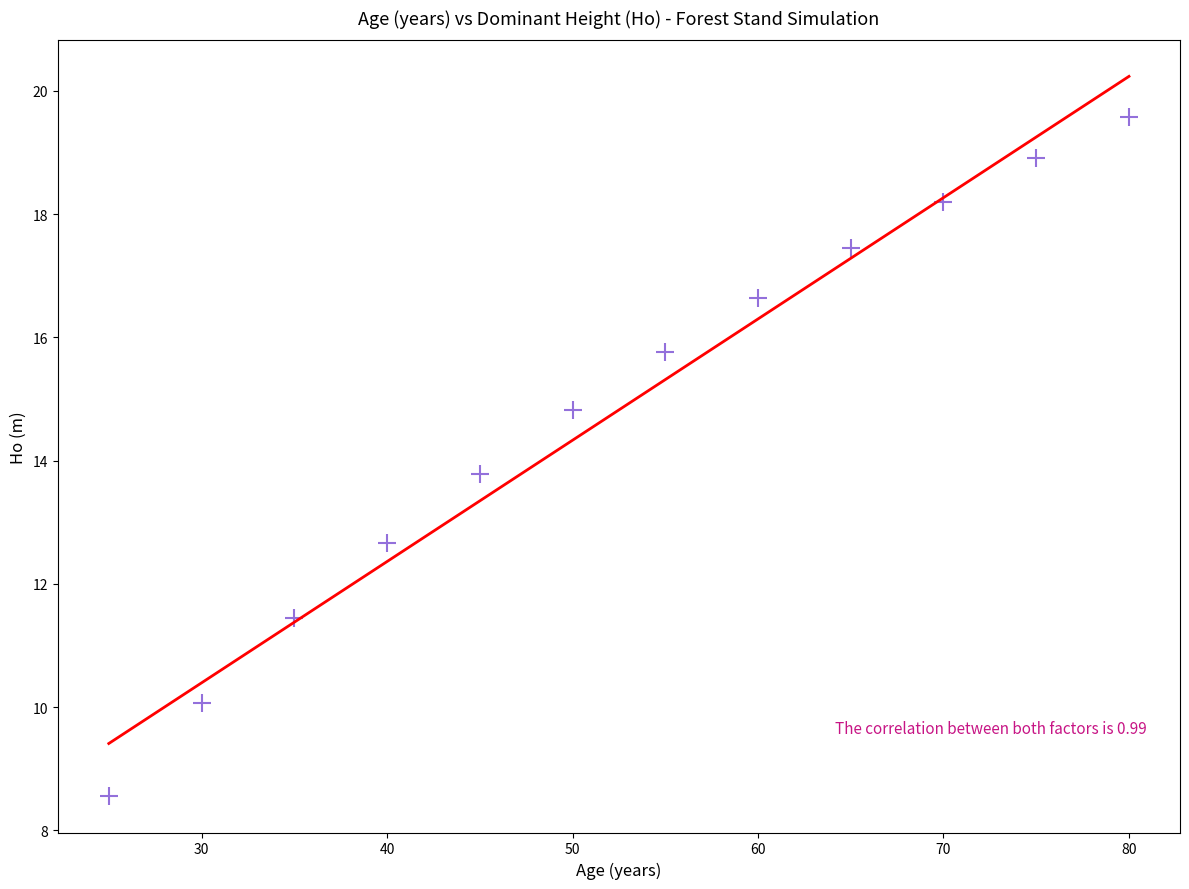

What is the average X value?

52.5